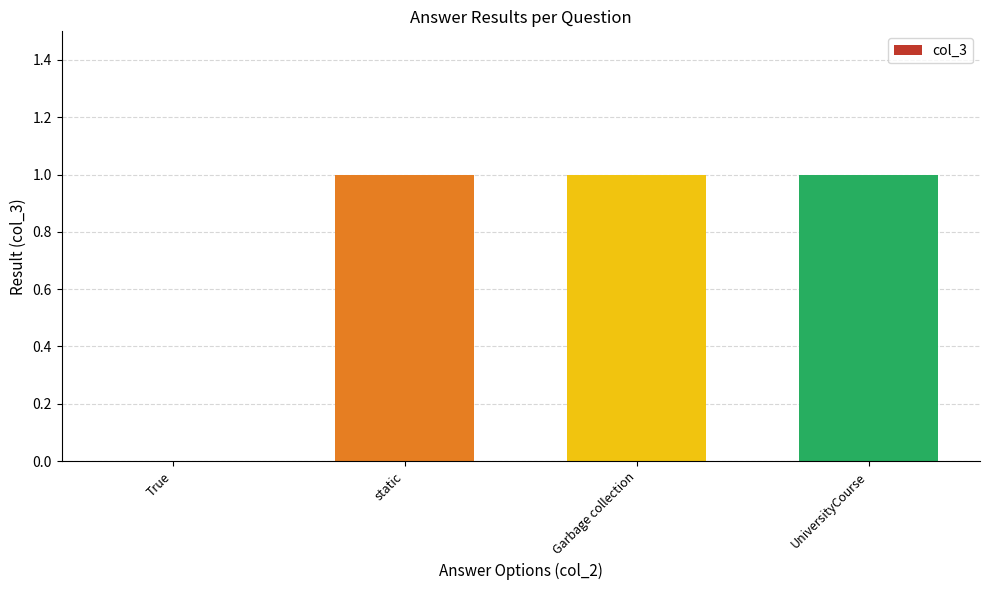

What is the sum of the values at static and UniversityCourse?

2